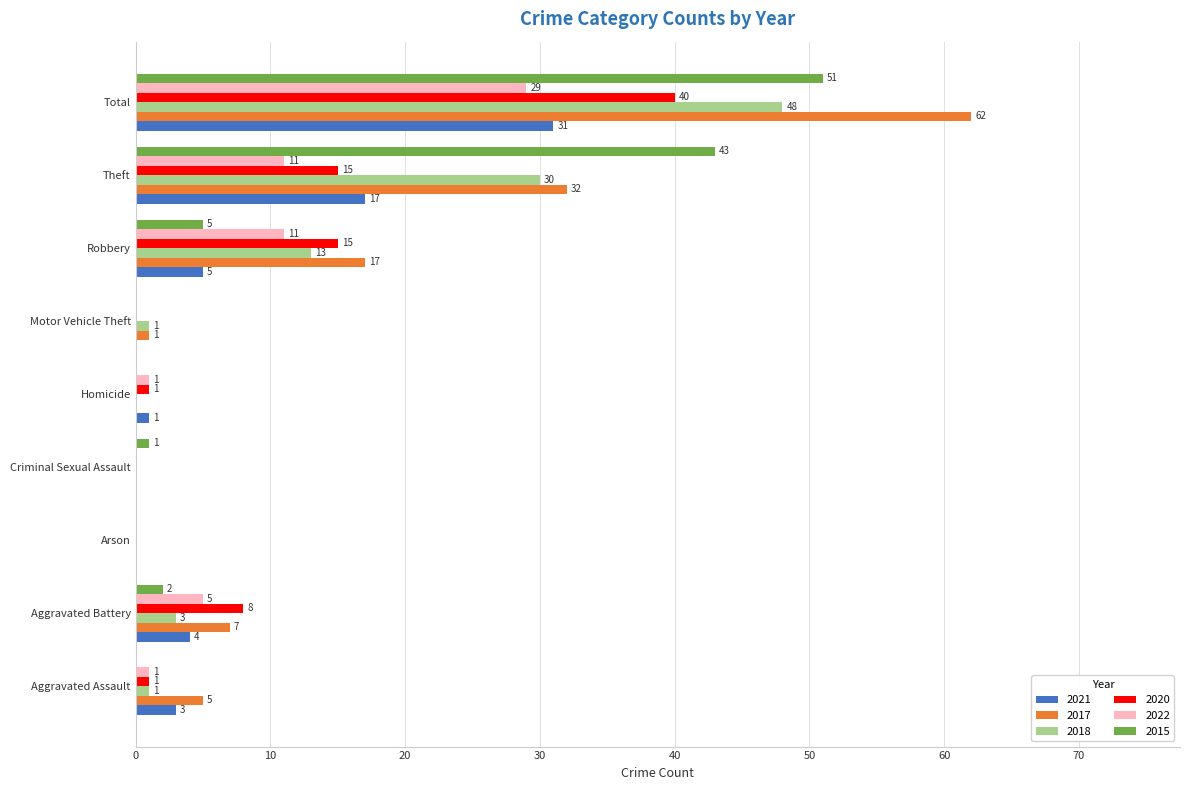

Where is 2018 nearest to the value 24?

Theft